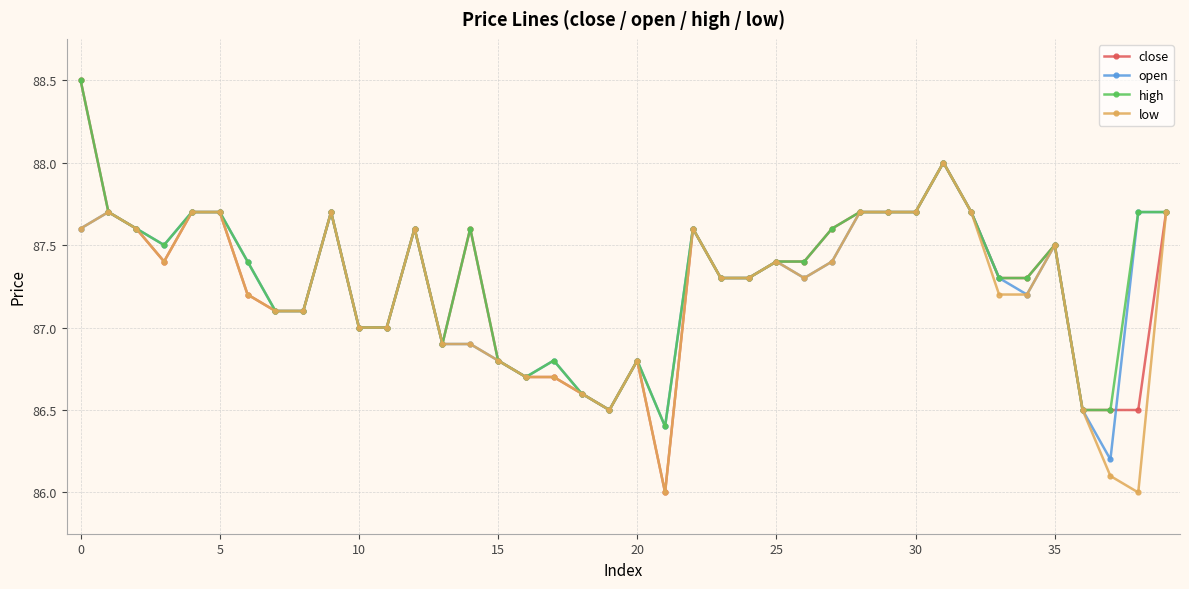

What is the difference between the maximum and second lowest values in the low series?

2.0